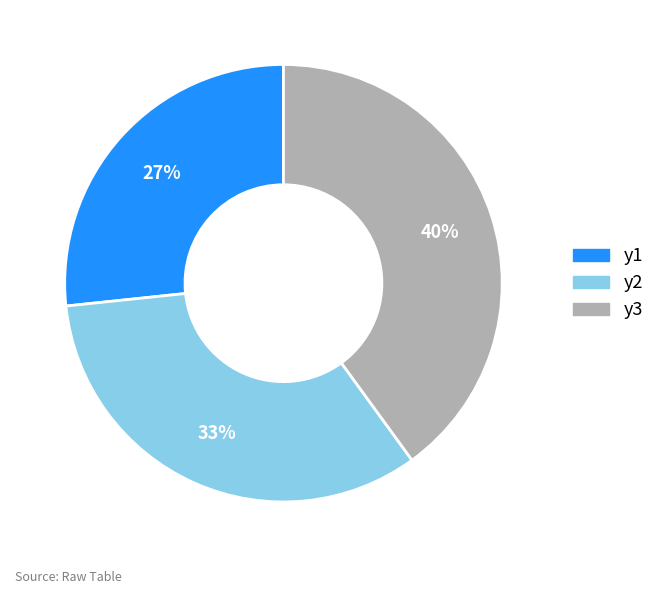

How many slices are in this pie chart?

3